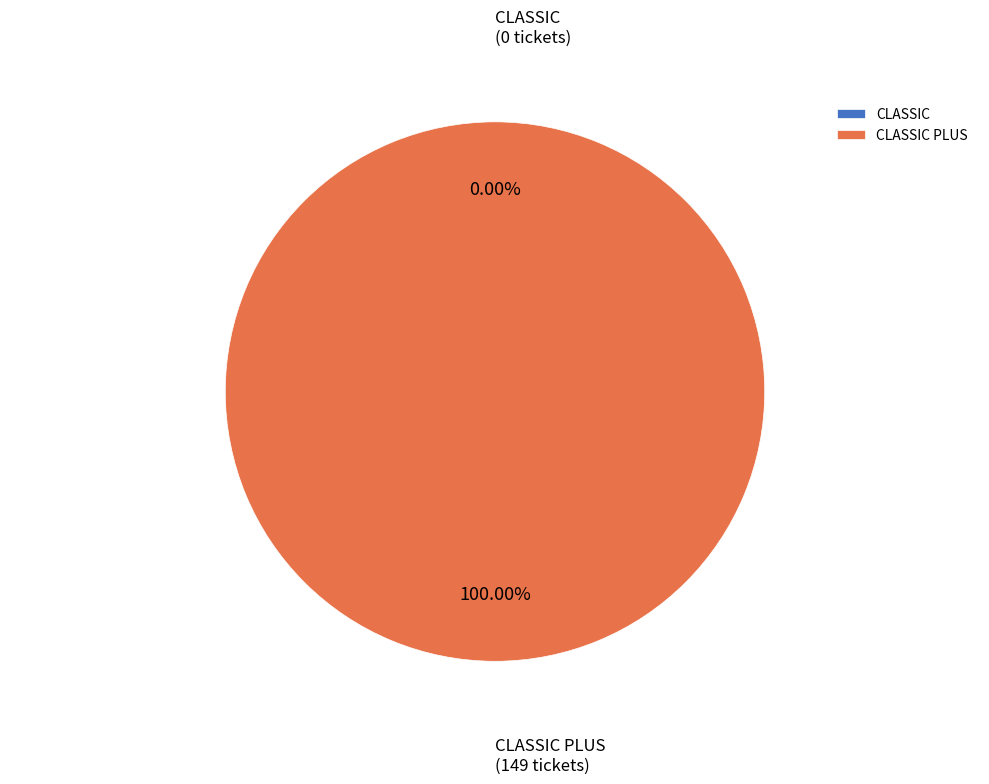

Is the sum of CLASSIC and CLASSIC PLUS greater than half?

Yes